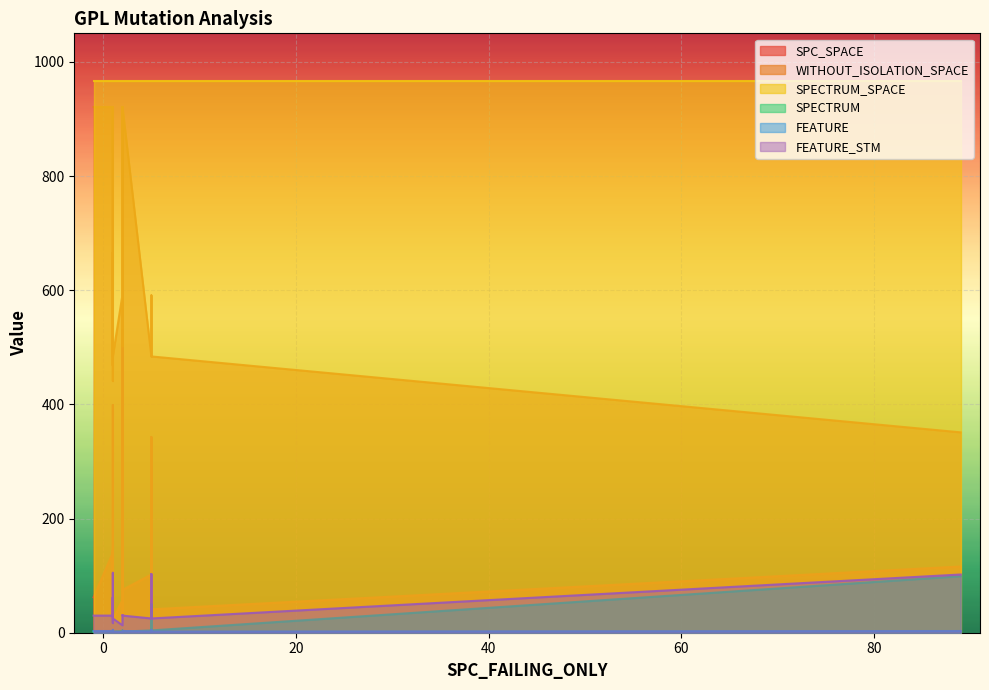

Is it true that FEATURE_STM equals 30 at 2?

True